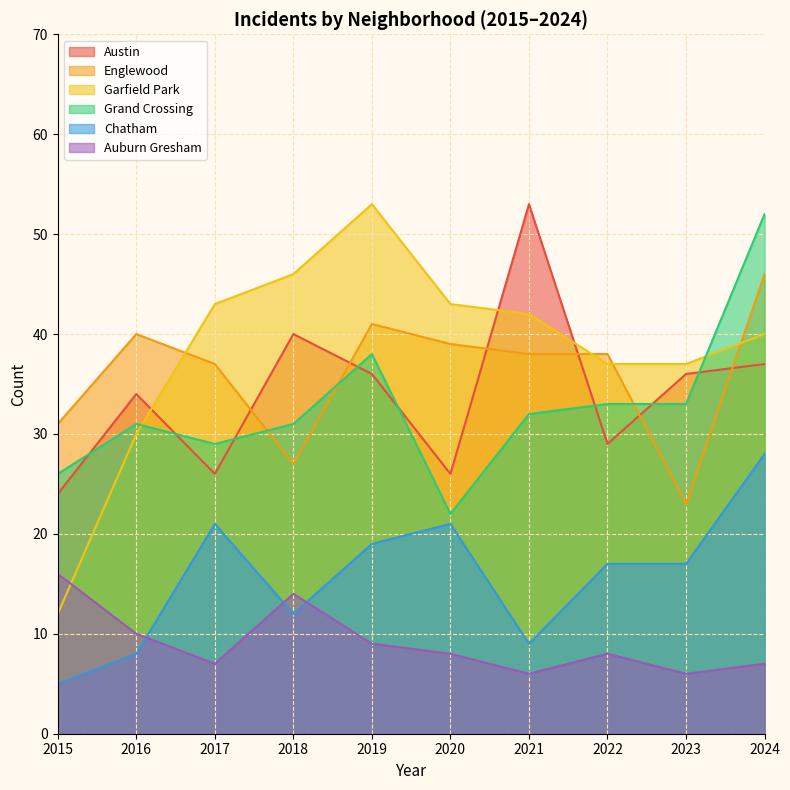

Which series has the widest spread of values?

Garfield Park